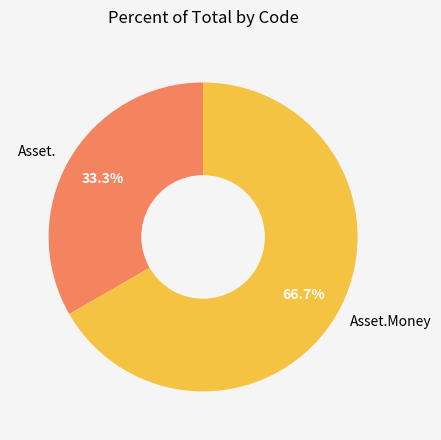

Which has a higher value, Asset.Money or Asset.?

Asset.Money